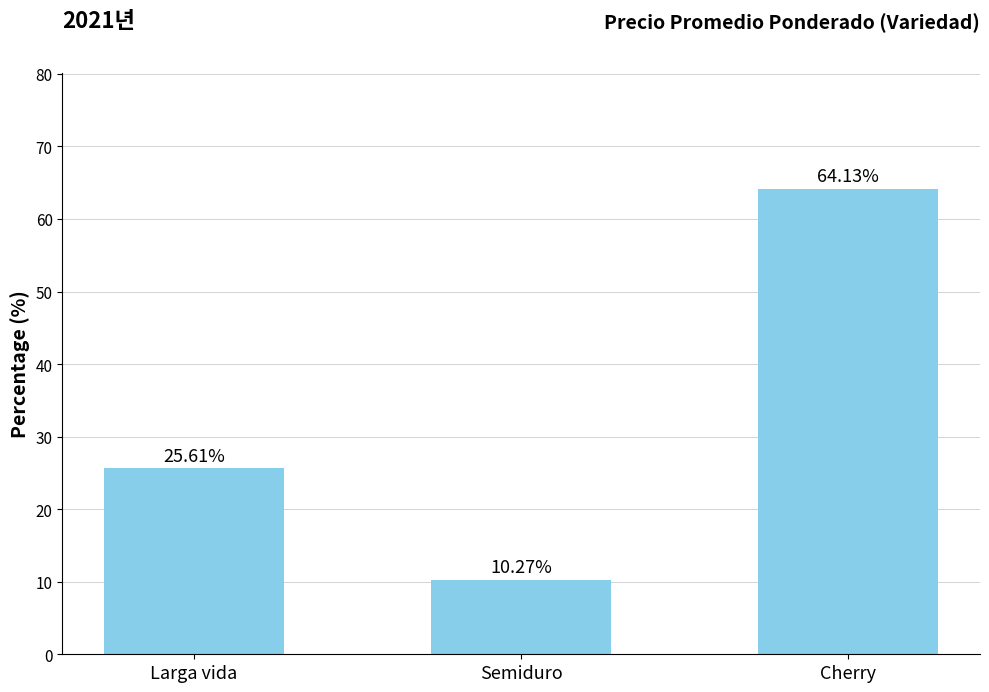

Reading left to right, transcribe all the data shown in this chart.

25.6	10.3	64.1